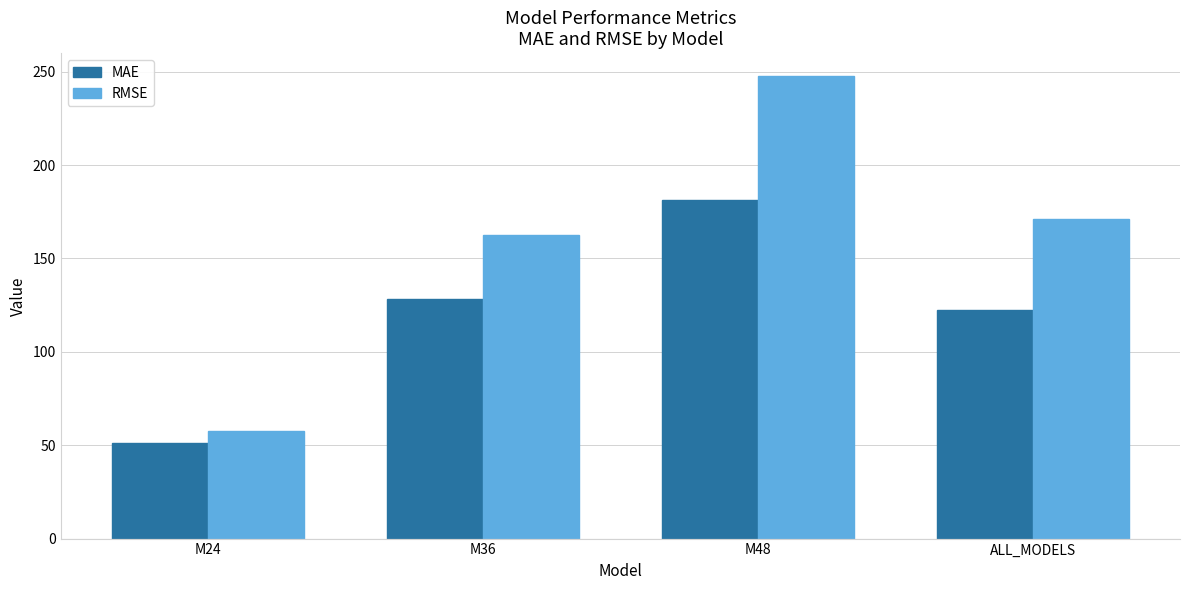

List the series in order of their peak value, lowest first.

MAE, RMSE